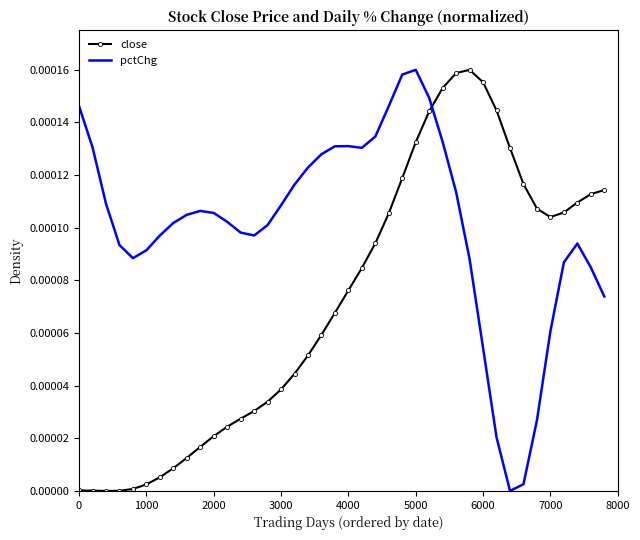

After their last crossing, which series has the higher values: close or pctChg?

close